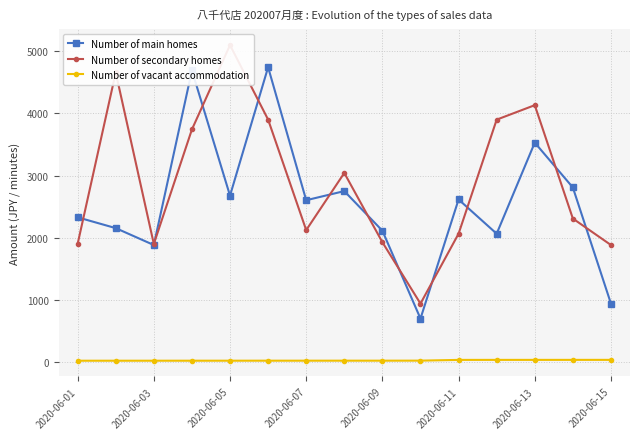

What are all the series names shown in the legend?

Number of main homes, Number of secondary homes, Number of vacant accommodation